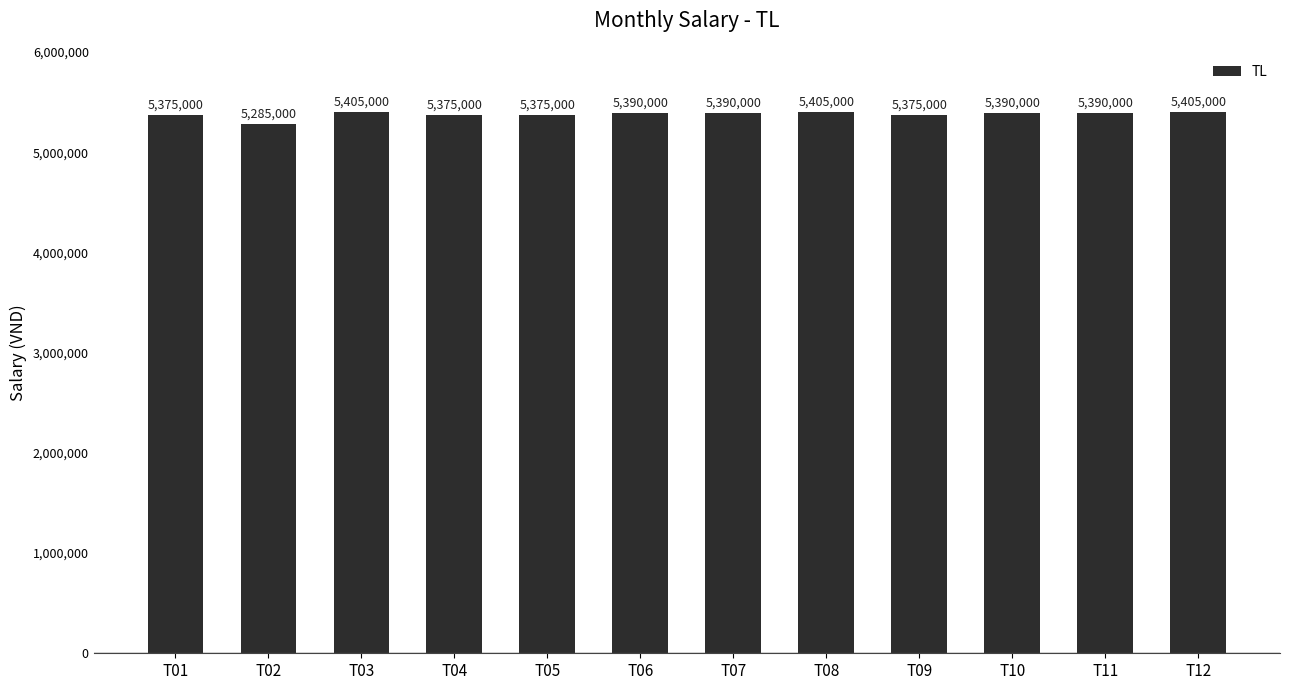

Where does the data first go above 5390000?

T03